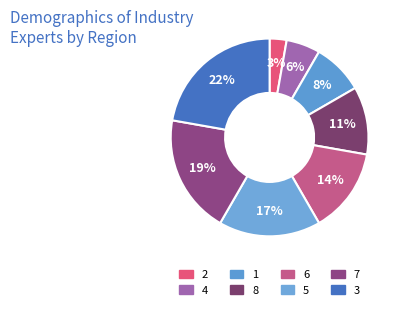

To the nearest percent, what is the difference between the 1 and 8 slice percentages?

3%